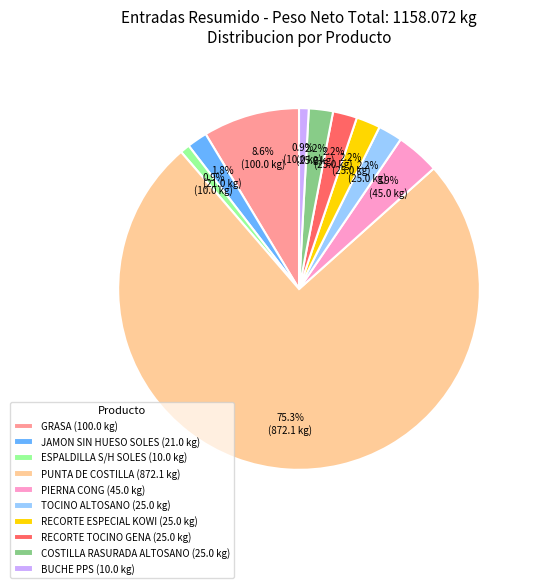

Which category has the biggest portion of the pie?

PUNTA DE COSTILLA (872.1 kg)